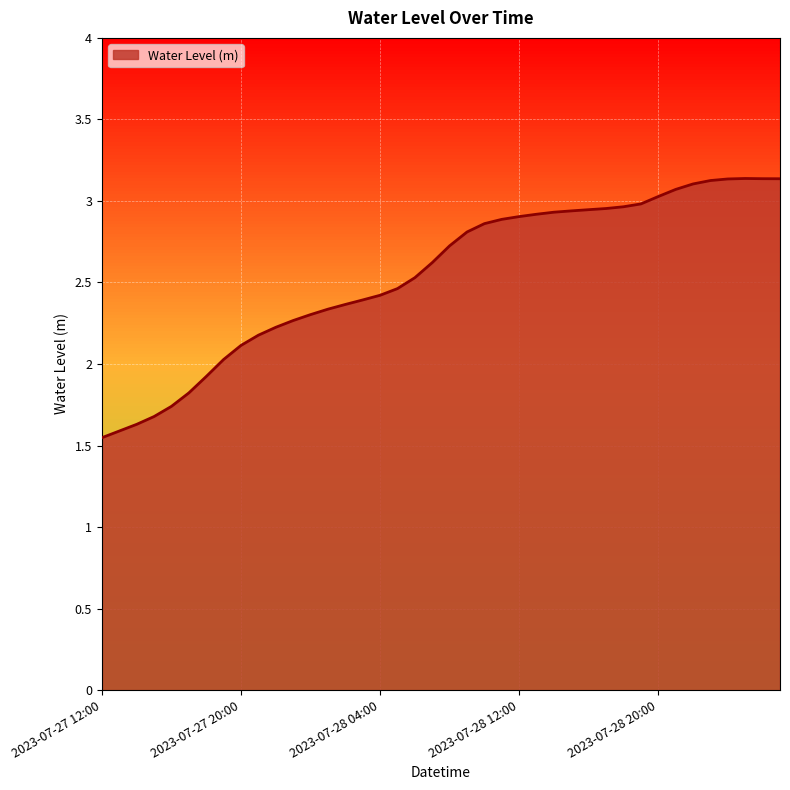

What is the difference between the maximum and minimum values?

1.6